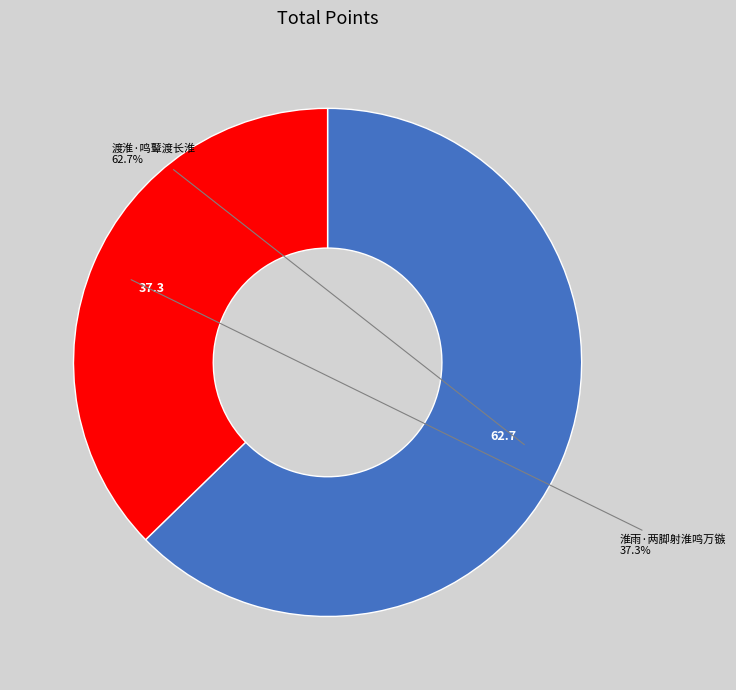

To the nearest percent, what is the difference between the largest and smallest slice percentages?

25%